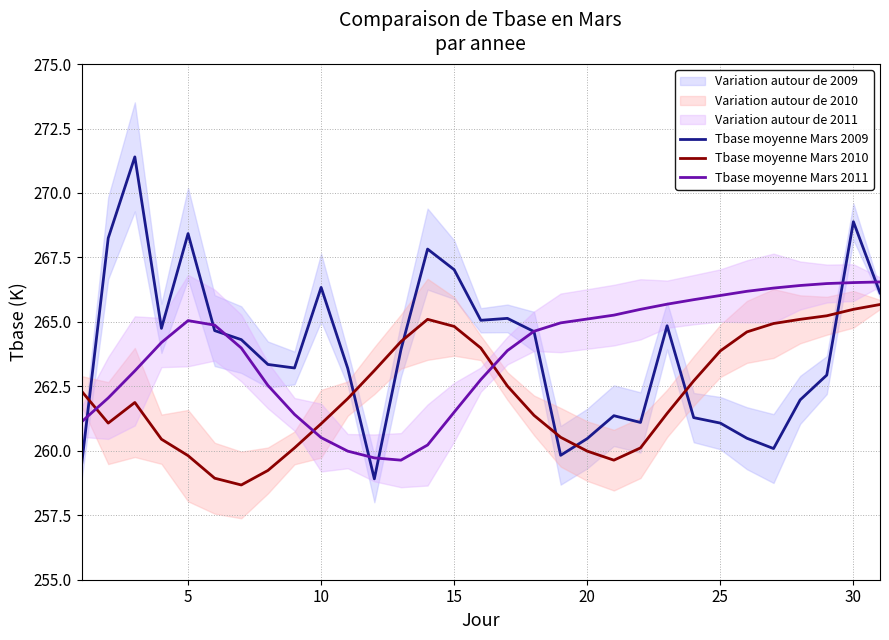

Read the Tbase moyenne Mars 2010 value at 30.

265.5